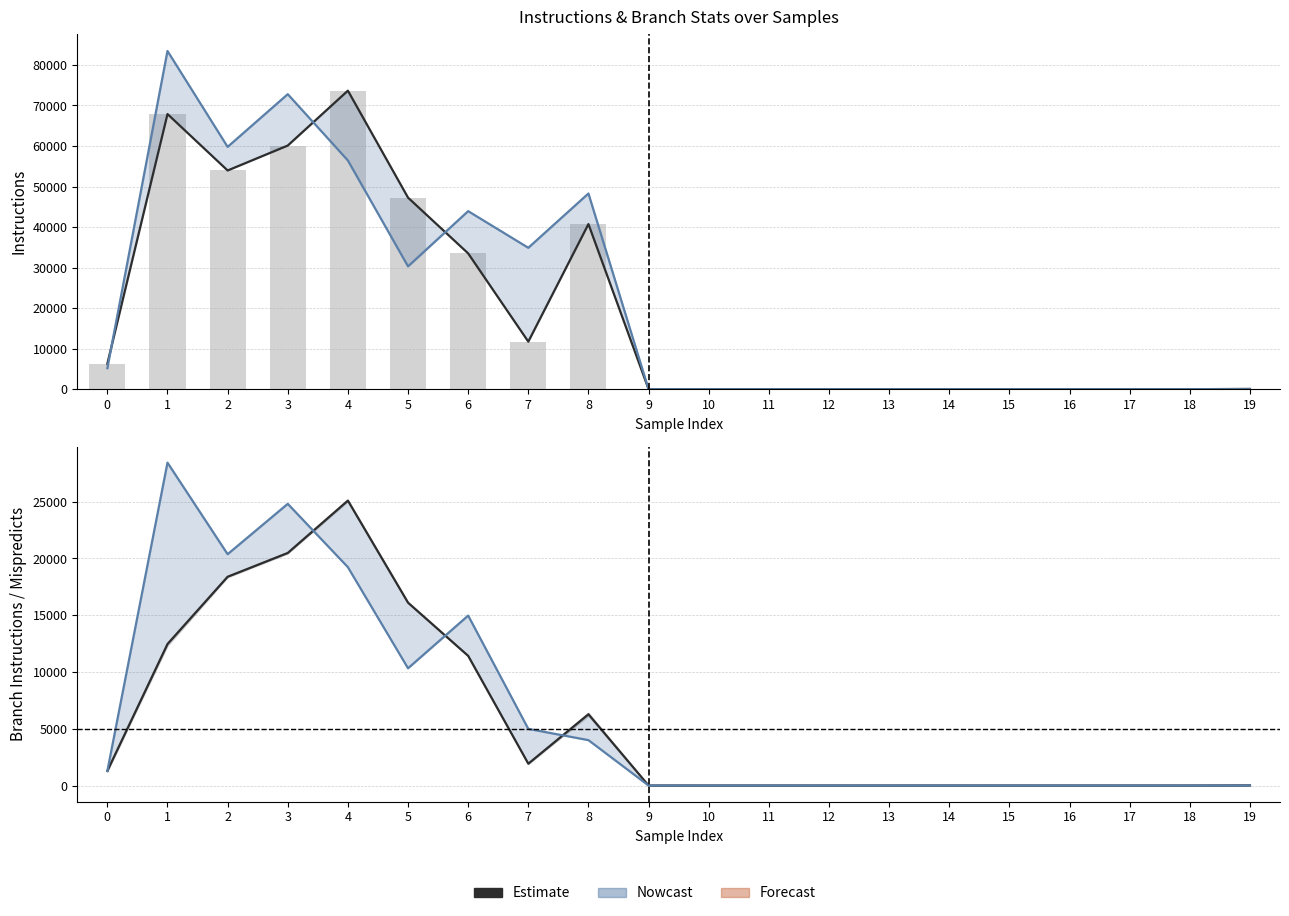

How many values in the branchinstructions_0 series exceed 12?

9